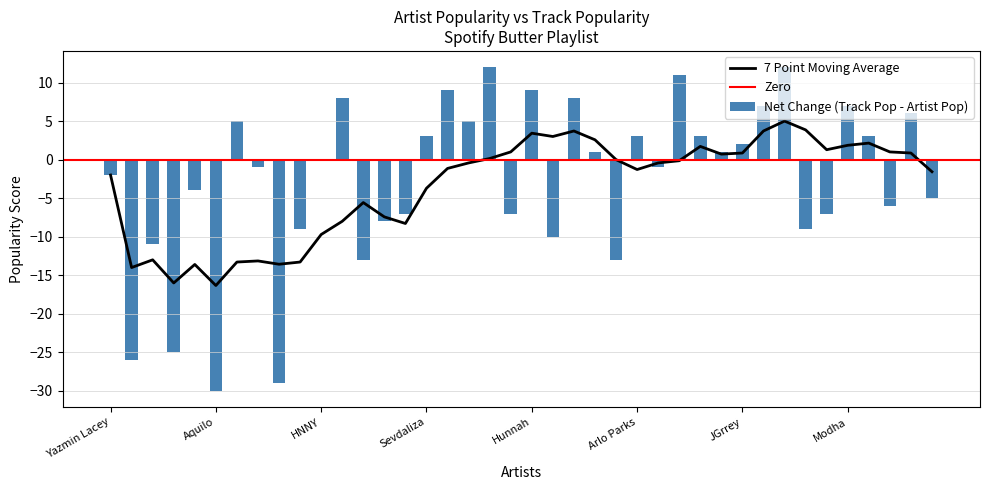

True or false: 7 Point Moving Average has a value of 6.0 at Hunnah.

False